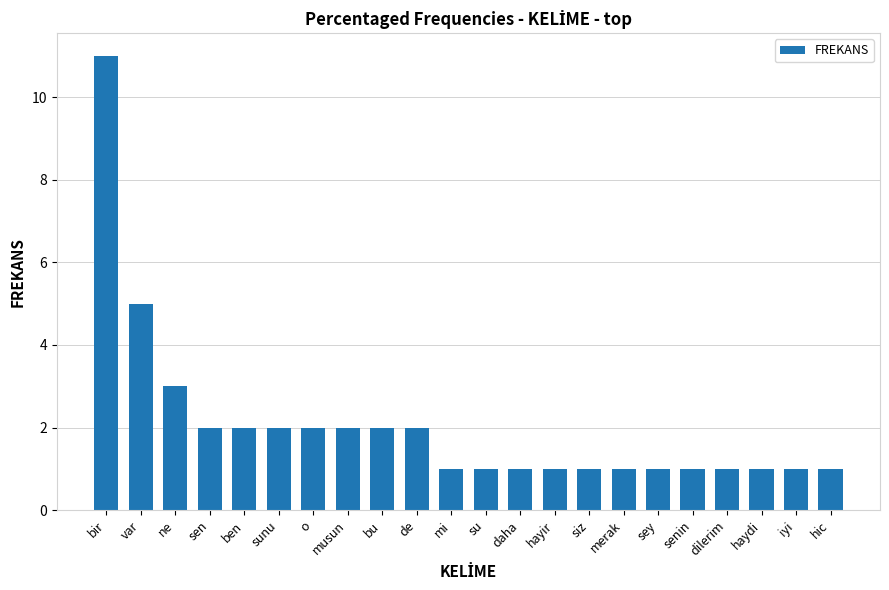

Between var and sey, which is larger?

var